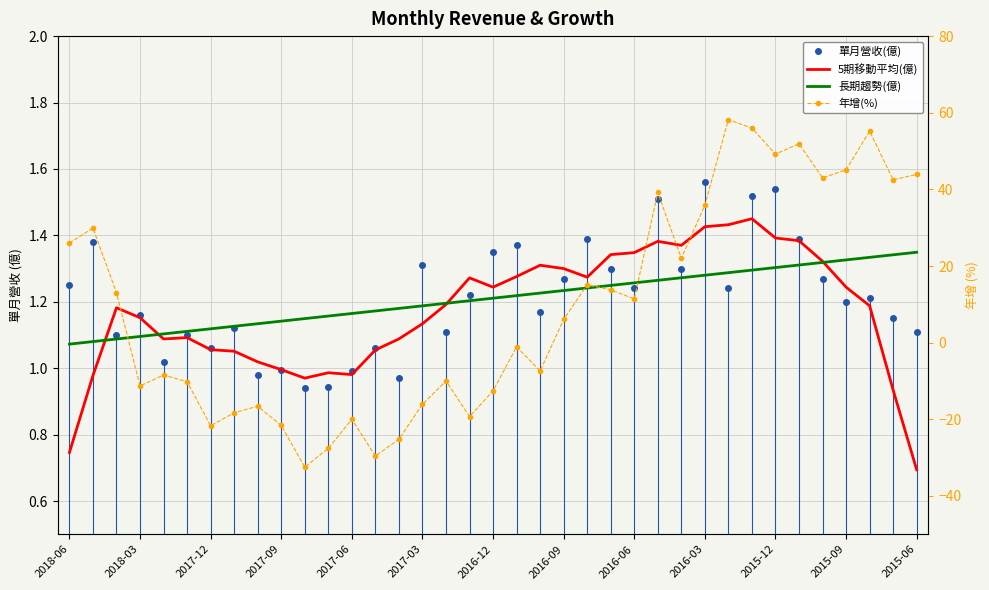

Is the value of 年增(%) at 18 greater than the value of 單月營收(億) at 26?

No